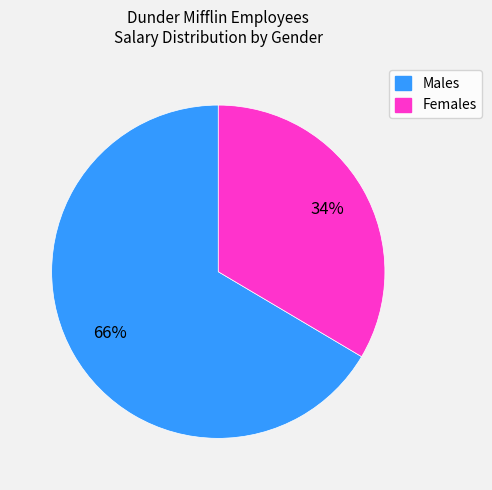

To the nearest percent, what is the average slice percentage?

50%